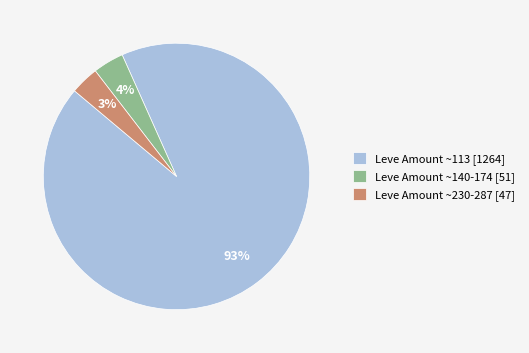

Which has a higher value, Leve Amount ~113 [1264] or Leve Amount ~230-287 [47]?

Leve Amount ~113 [1264]